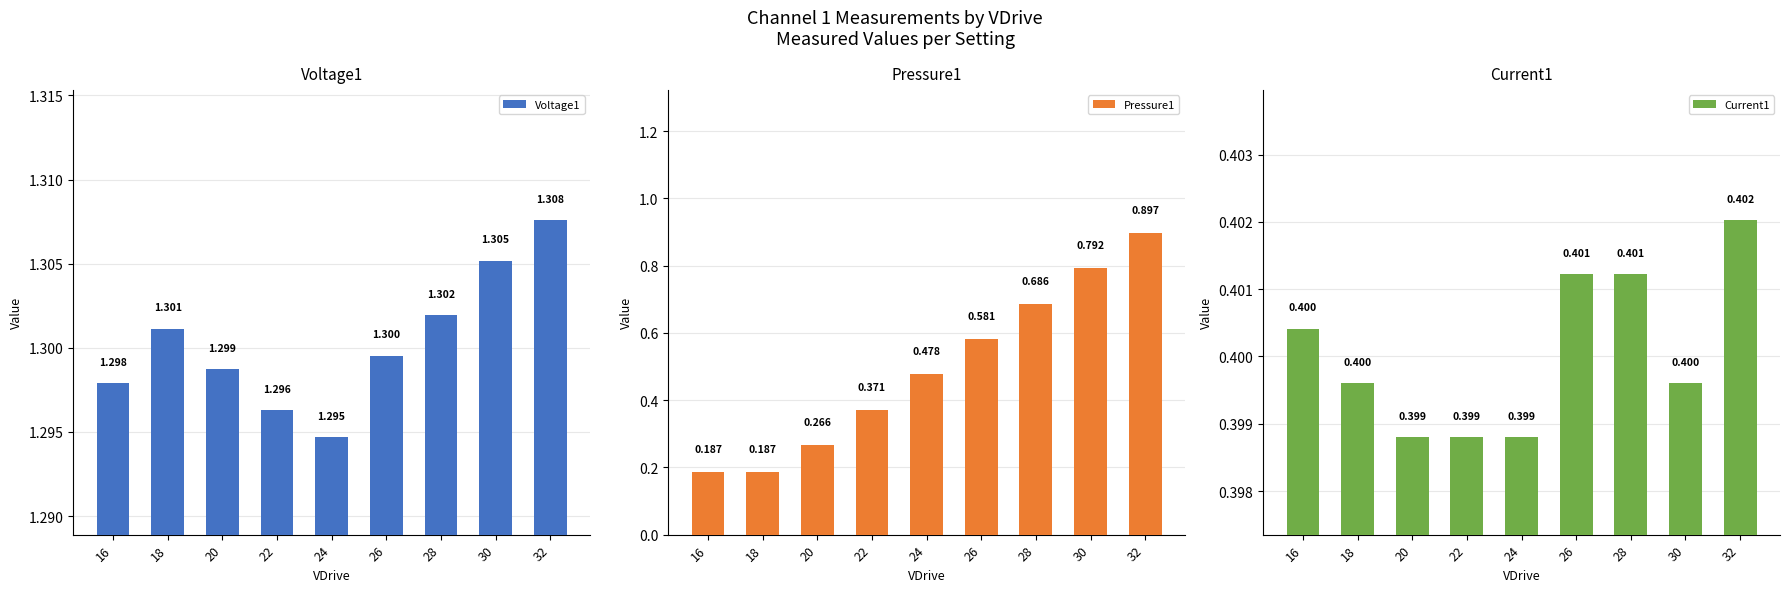

Which series changed the most between 16 and 28?

Pressure1